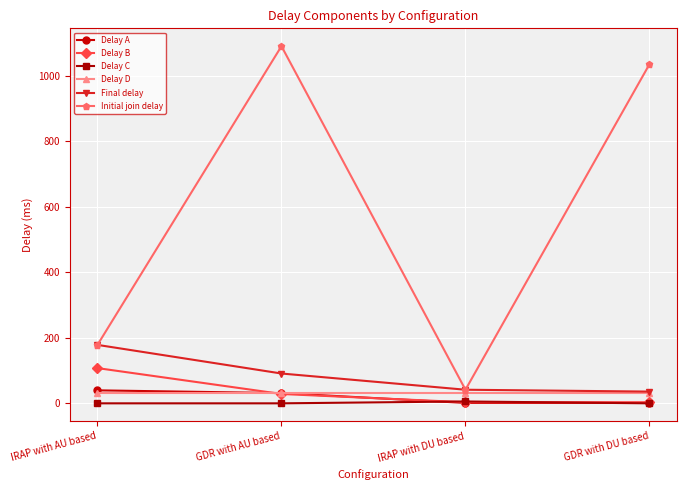

Which series has the largest total across all categories?

Initial join delay